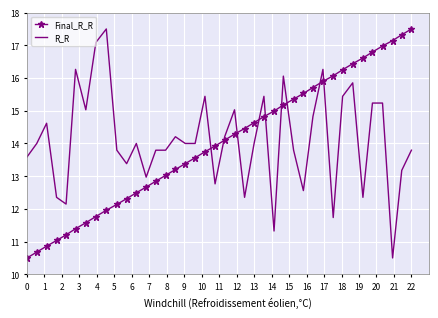

How many distinct data groups are displayed?

2